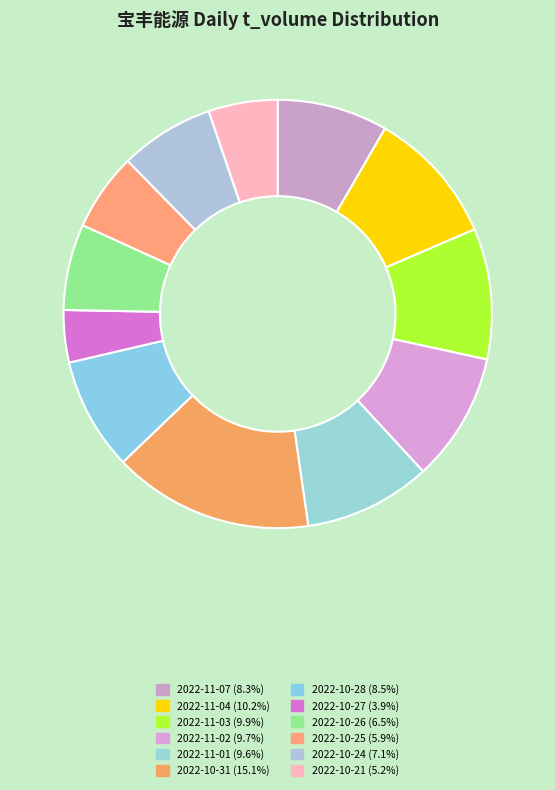

What is the ratio of the value at 2022-11-07 to the value at 2022-10-24?

1.2